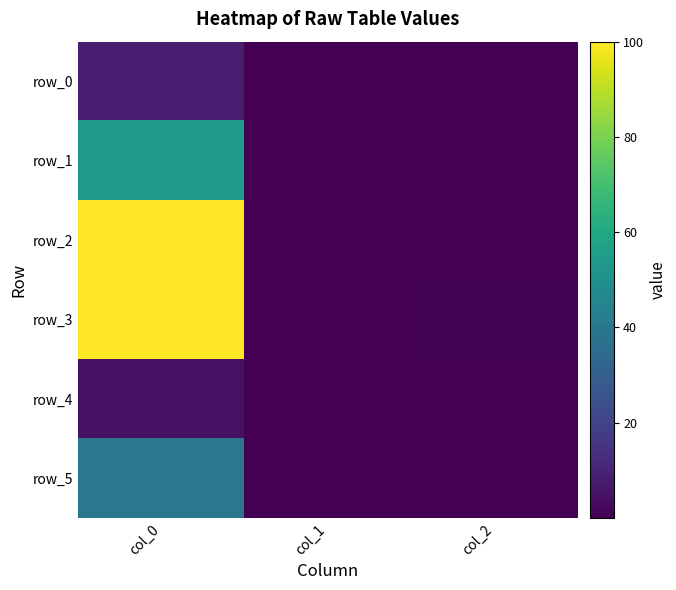

Which series changed the most between col_1 and col_2?

row_3